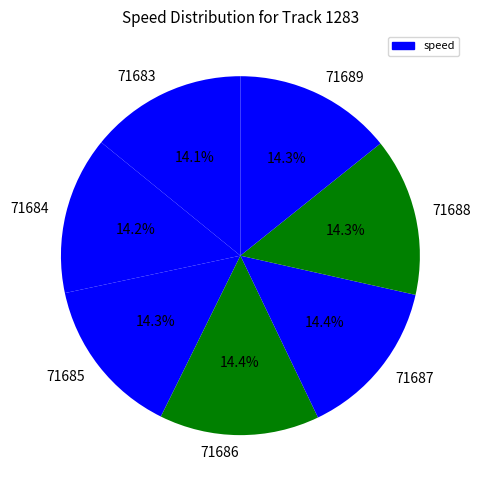

True or false: 71687 accounts for 14% of the total.

True